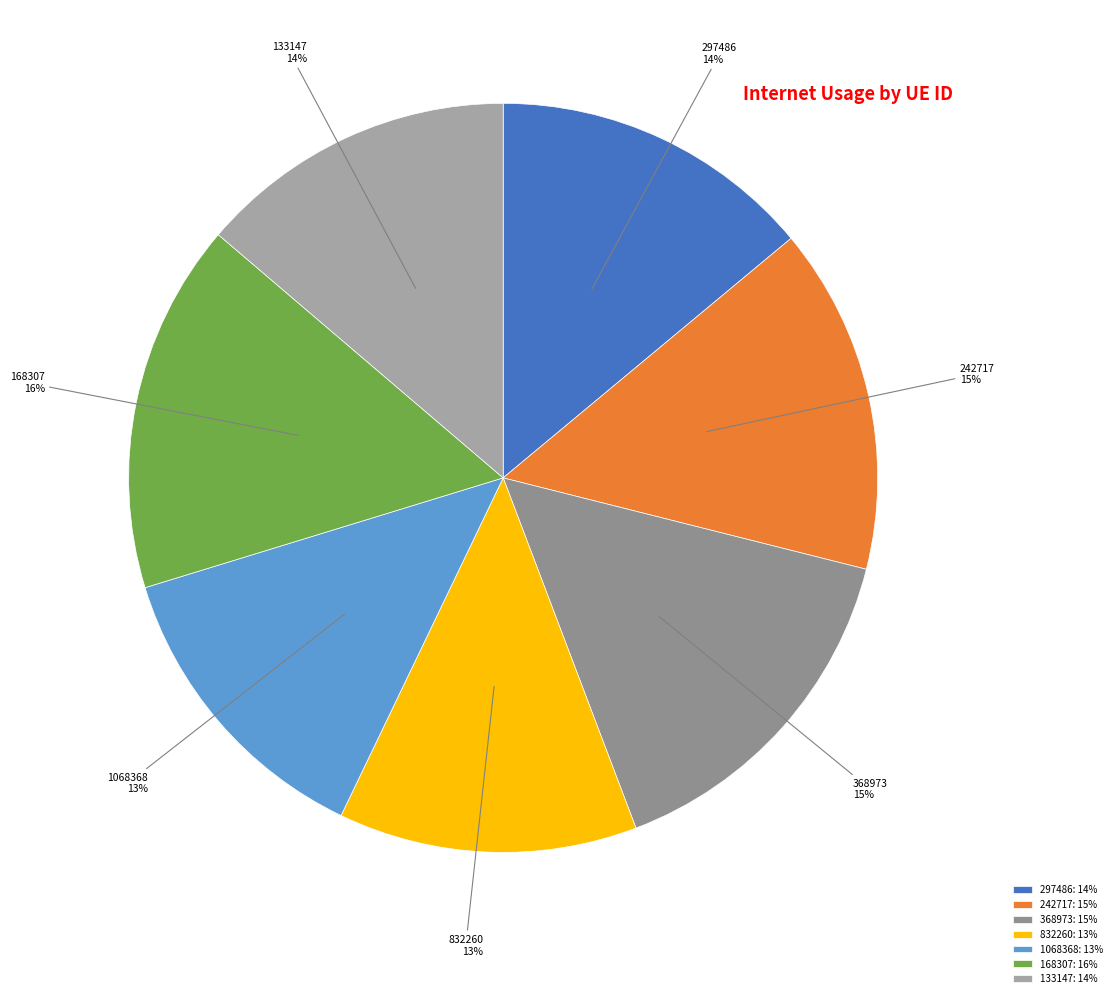

To the nearest percent, what is the combined percentage of 168307 and 1068368?

29%